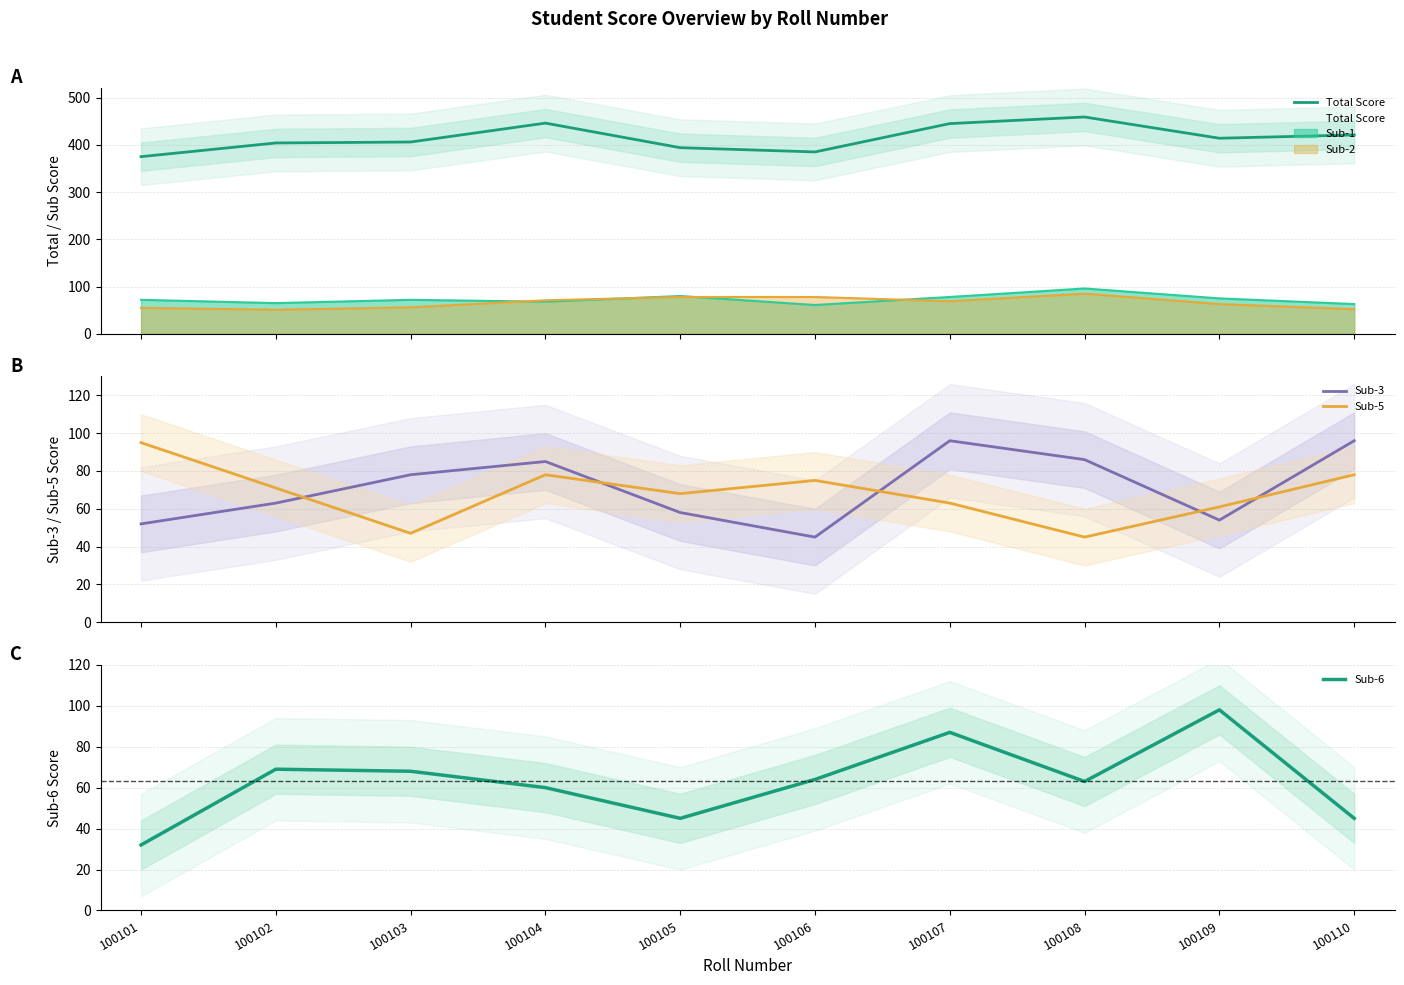

What is the minimum value shown in the chart?

32